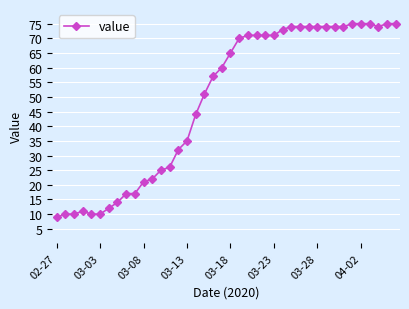

What is the value of the 29th point from the left?

74